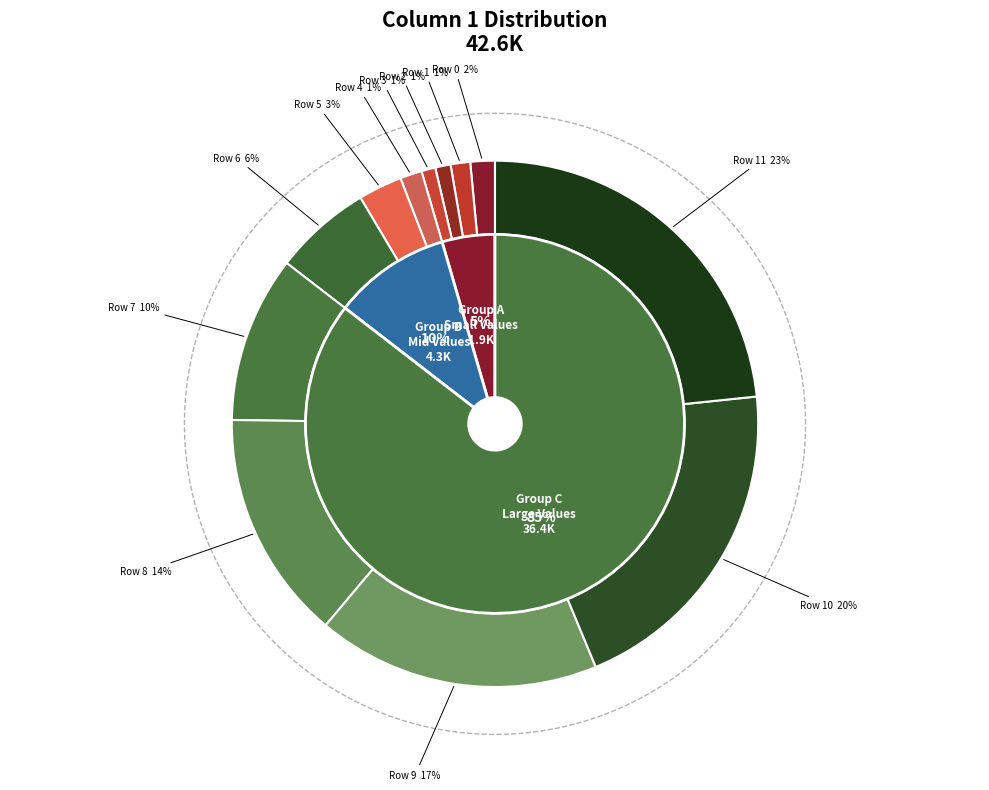

What percentage is the Row 2 slice, to the nearest percent?

1%